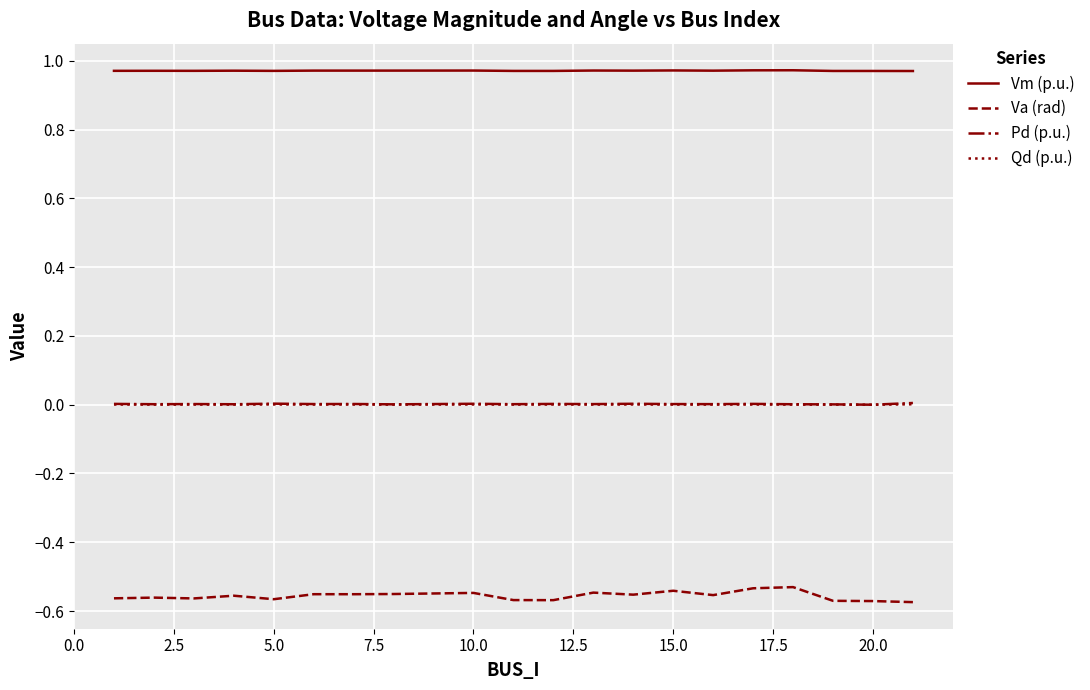

True or false: Pd (p.u.) and Vm (p.u.) intersect in this chart.

False